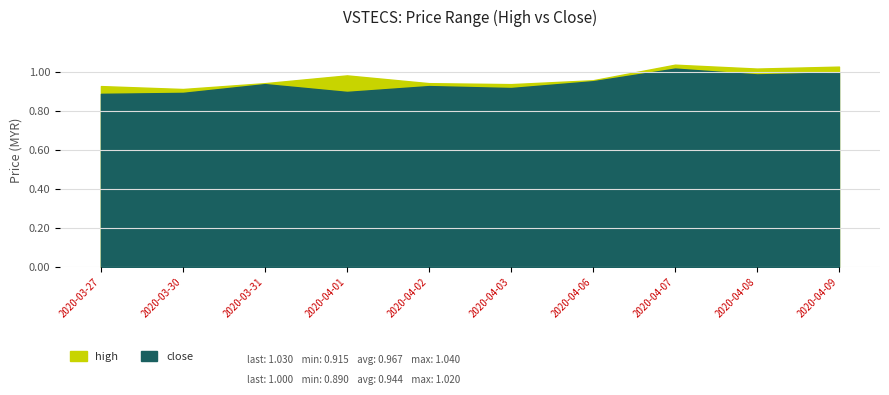

Which series has the largest total across all categories?

high